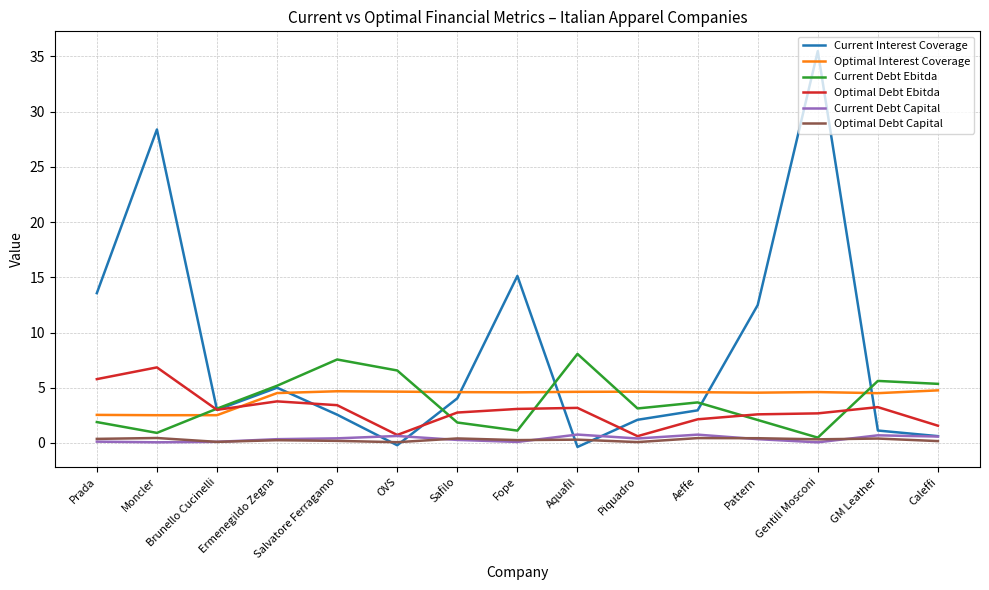

True or false: Optimal Interest Coverage has a value of 6.6 at Ermenegildo Zegna.

False